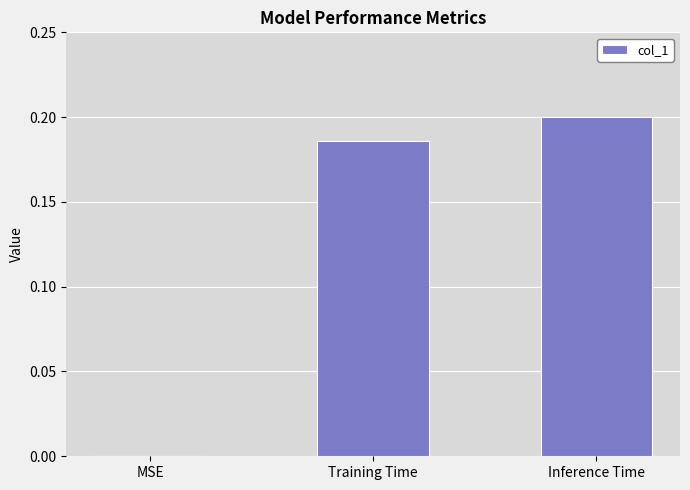

What is the change in value from MSE to Training Time?

+0.2